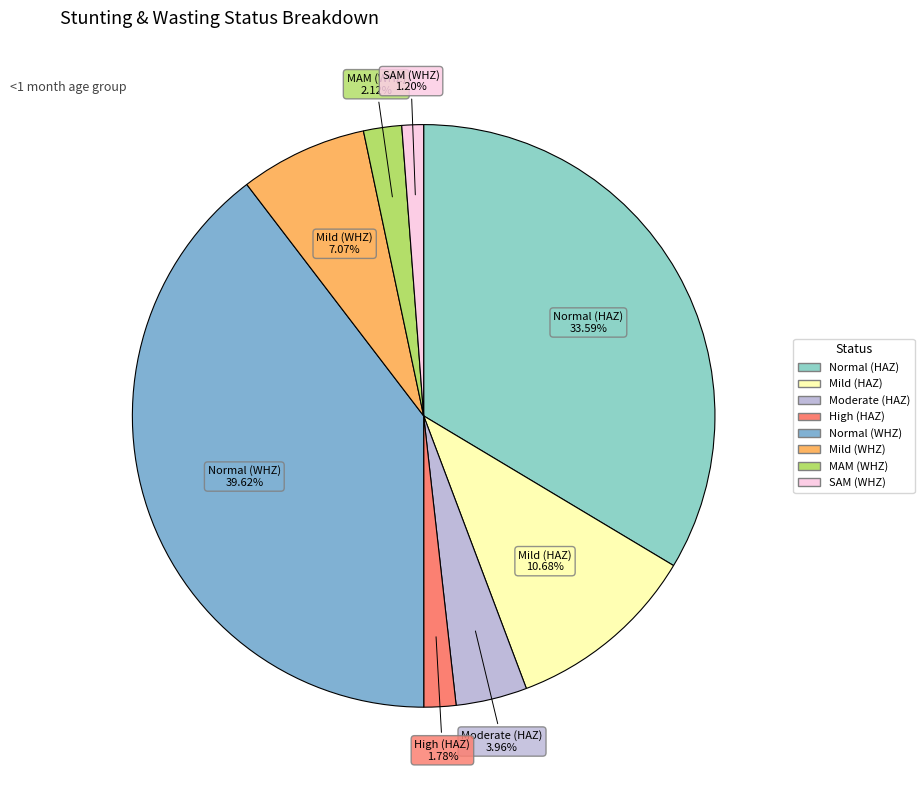

Between High (HAZ) and SAM (WHZ), which is larger?

High (HAZ)